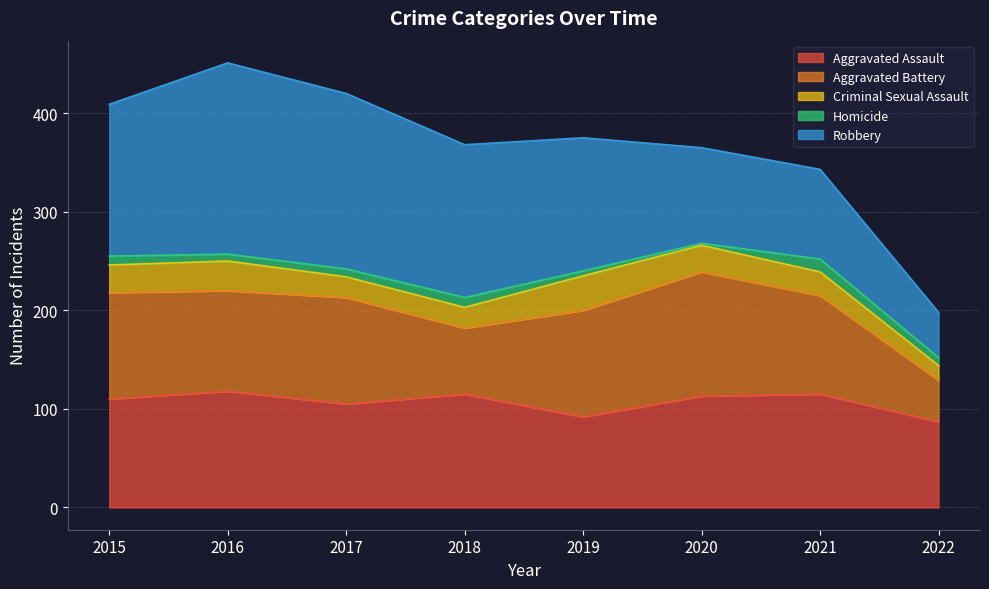

True or false: Robbery has a value of 277 at 2018.

False